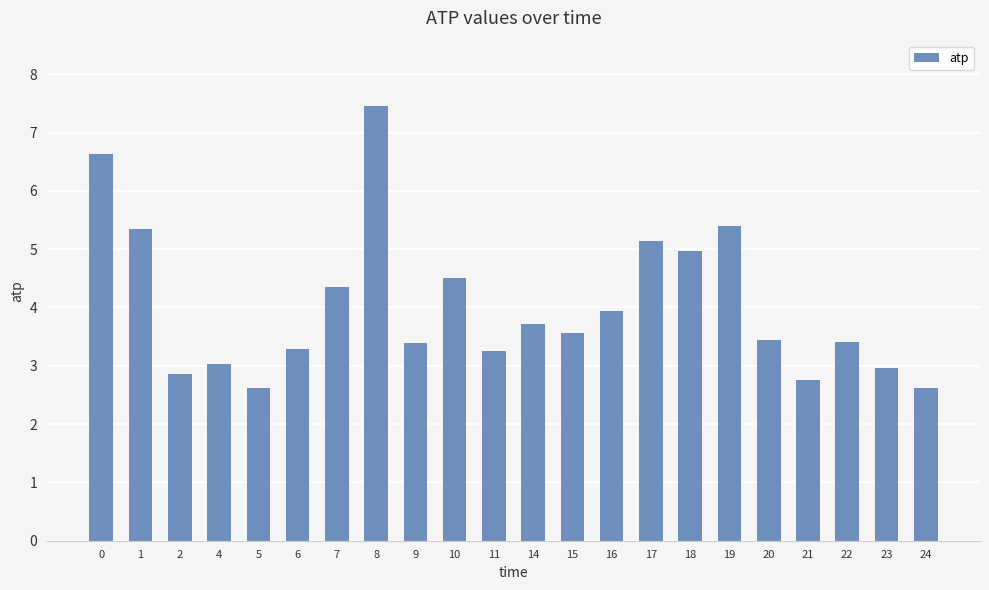

Between 18 and 17, which is larger?

17